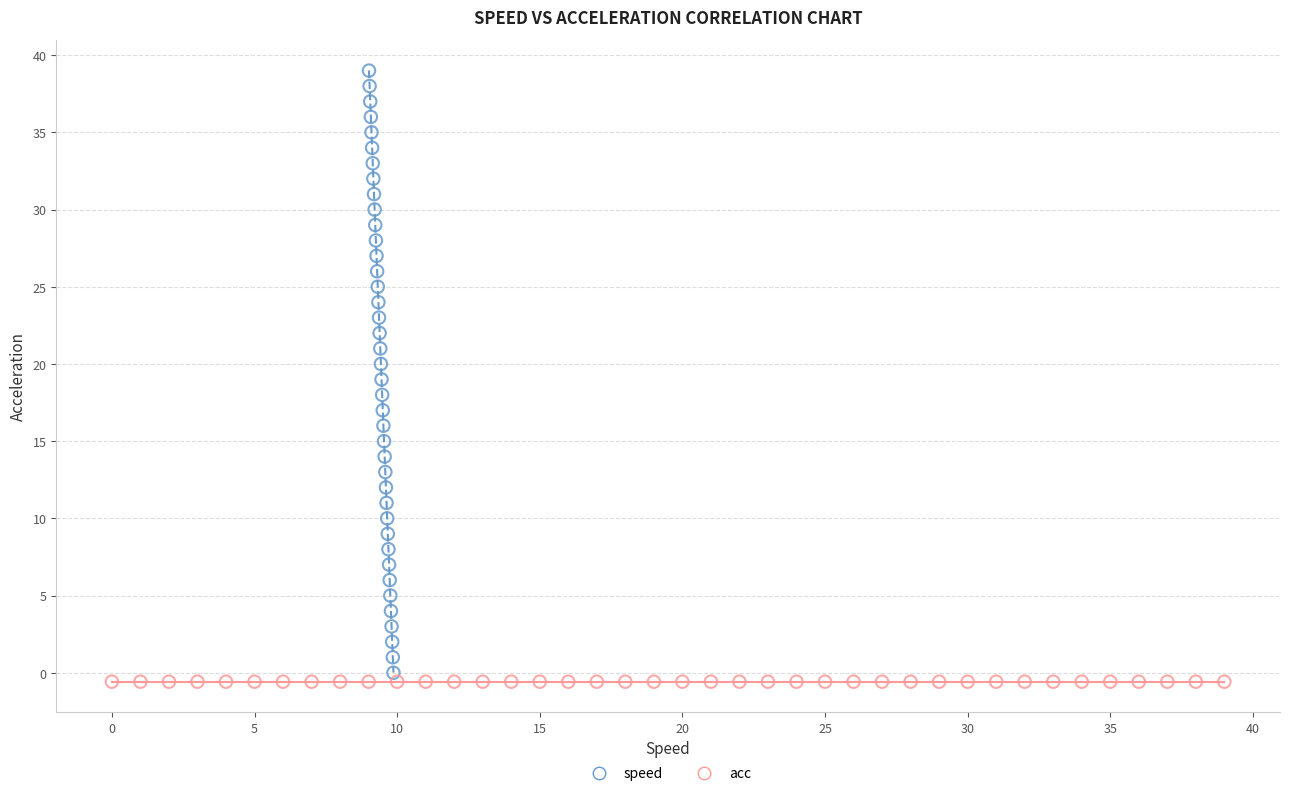

Which series contains the highest Y value?

speed